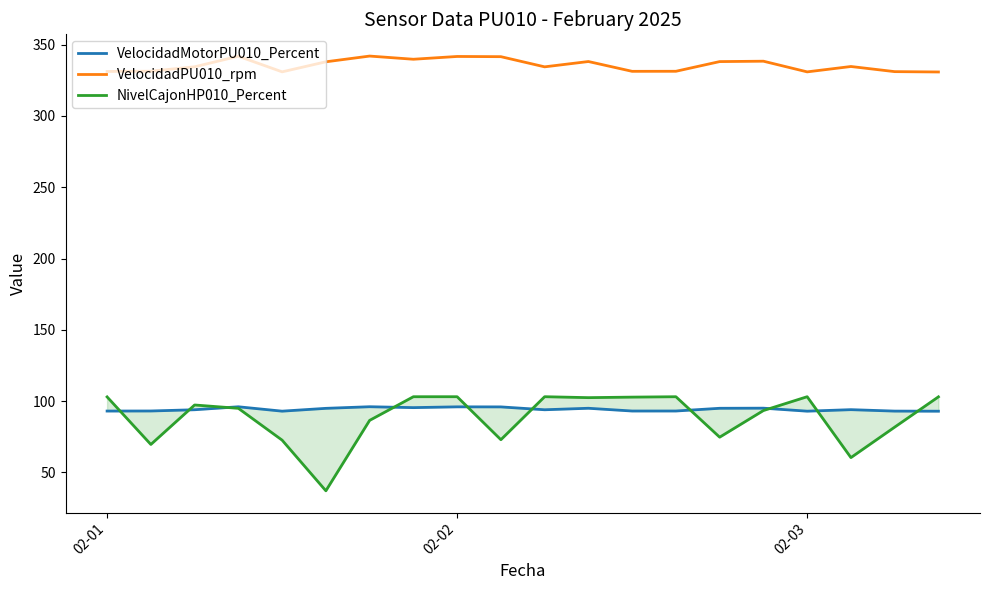

What is the highest value of the VelocidadPU010_rpm series?

342.0